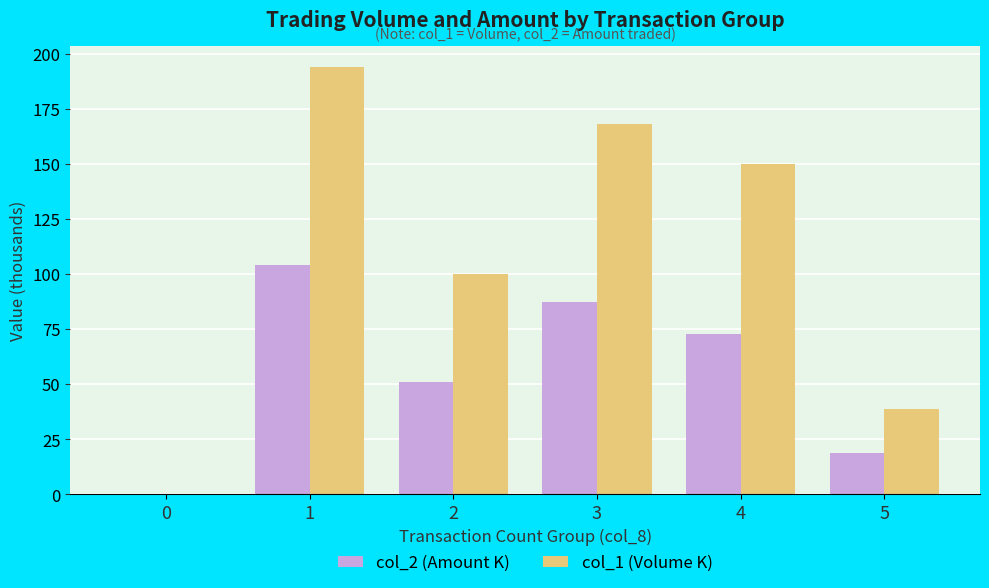

Read the col_1 (Volume K) value at 1.

193.9